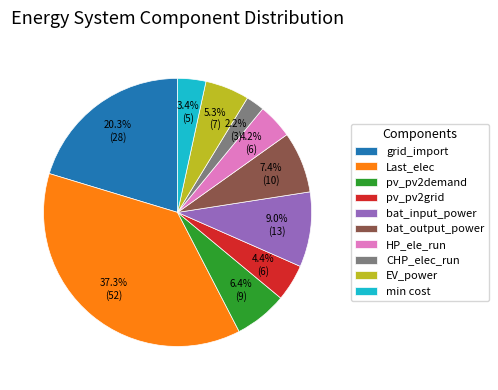

Is CHP_elec_run the majority of the pie?

No